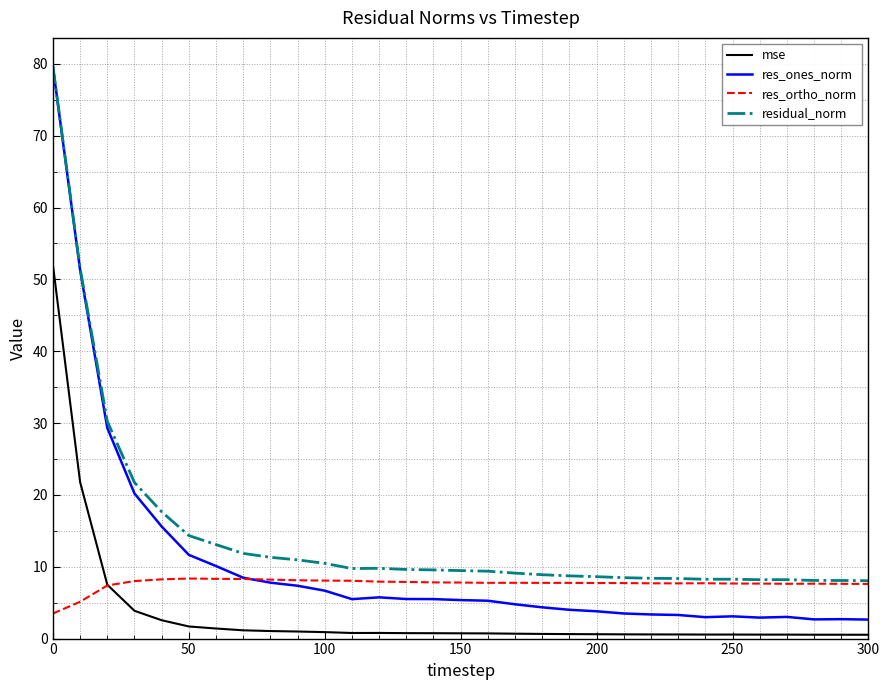

Which series has the largest total across all categories?

residual_norm